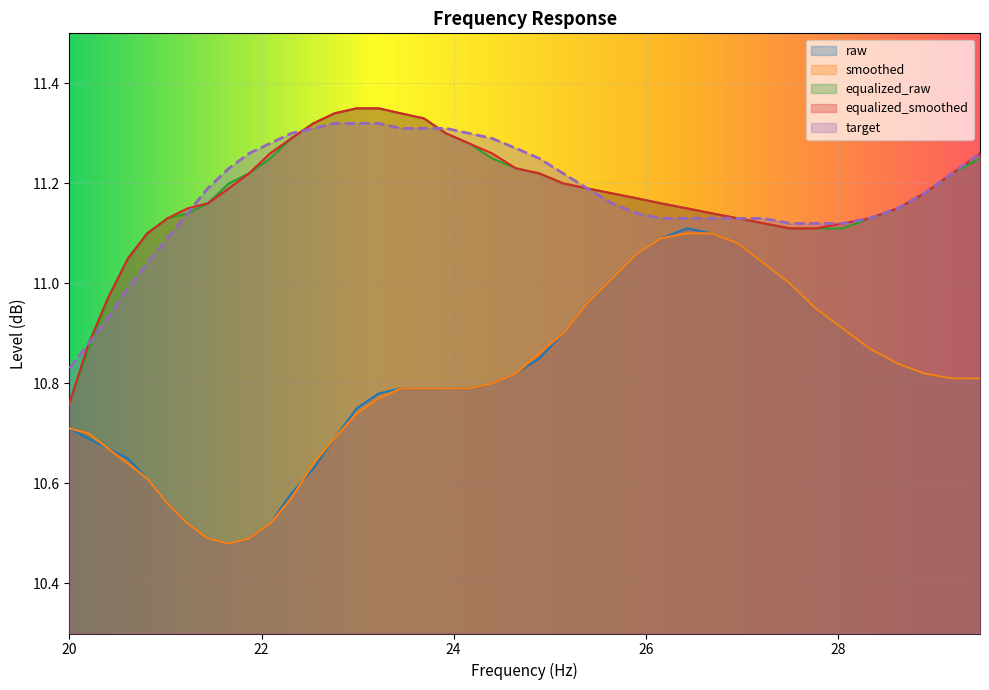

List the series in order of their peak value, lowest first.

smoothed, raw, target, equalized_raw, equalized_smoothed